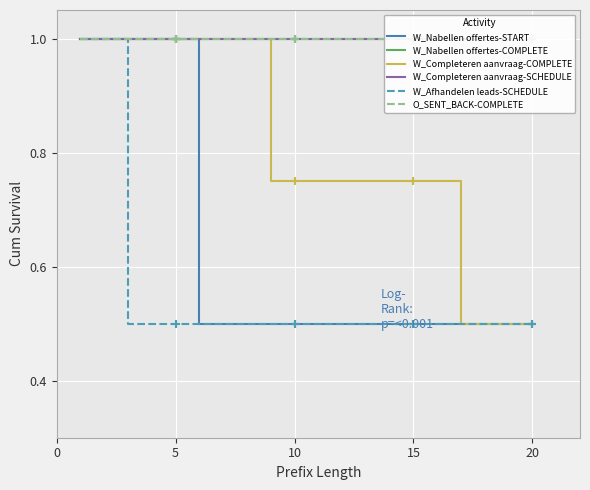

Count the number of categories in the chart.

20